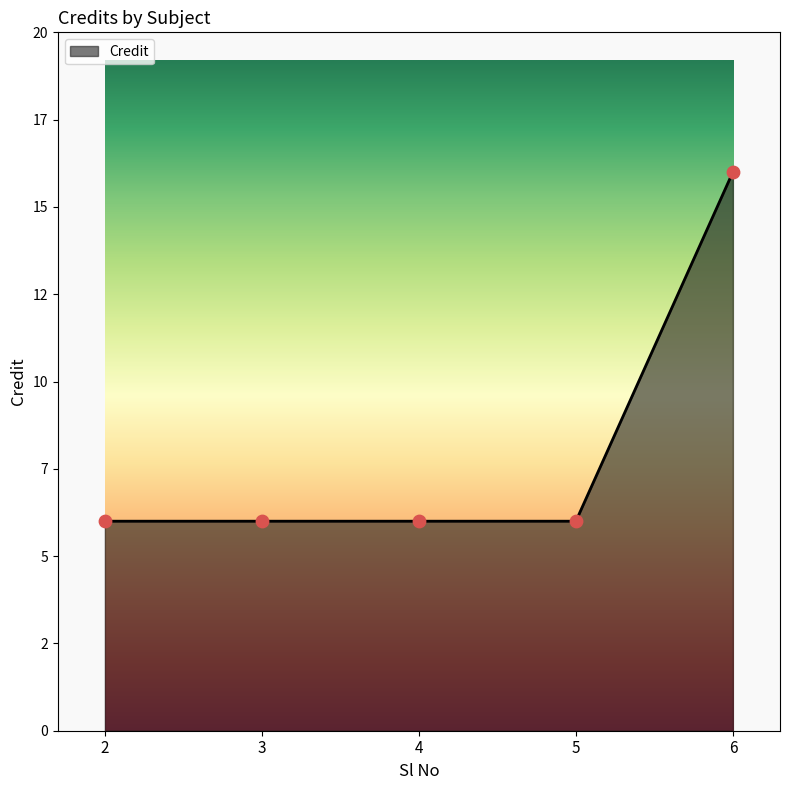

Is this an area chart (filled region under the line)?

Yes